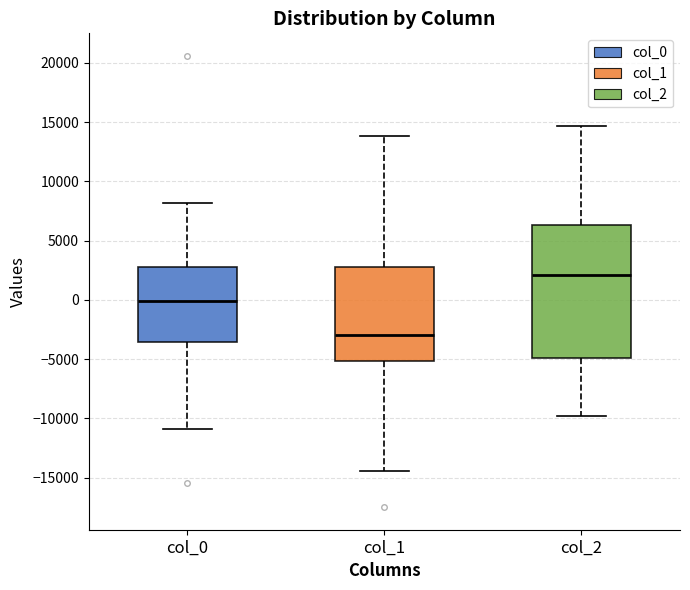

Comparing the boxes themselves (not the whiskers), which one is the tallest?

col_2